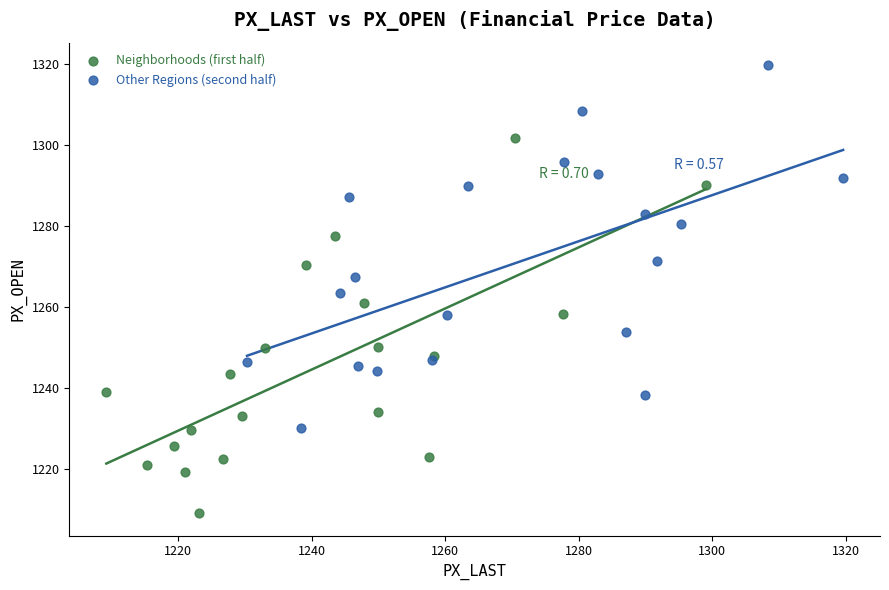

Which series contains the highest Y value?

Other Regions (second half)